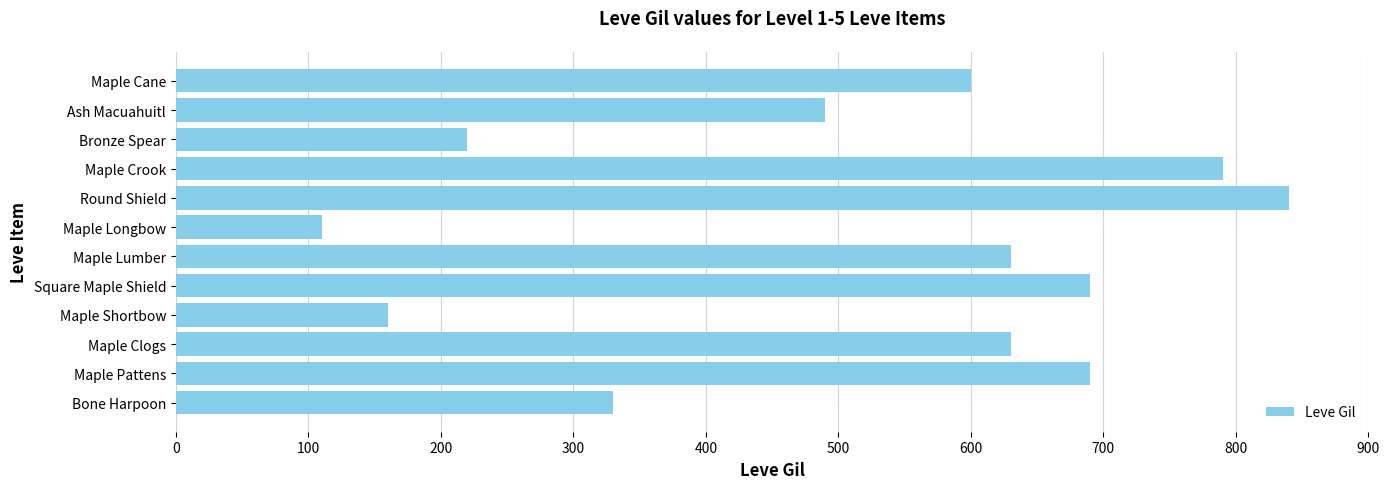

What is the minimum value shown in the chart?

110